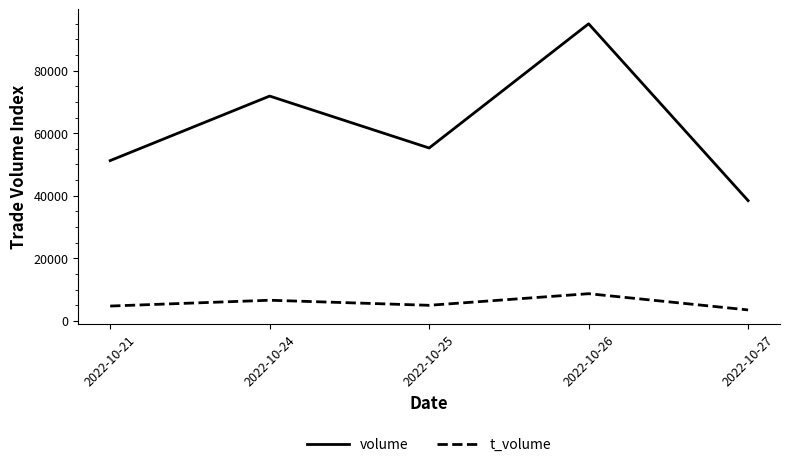

Is it true that volume equals 51242 at 2022-10-21?

True